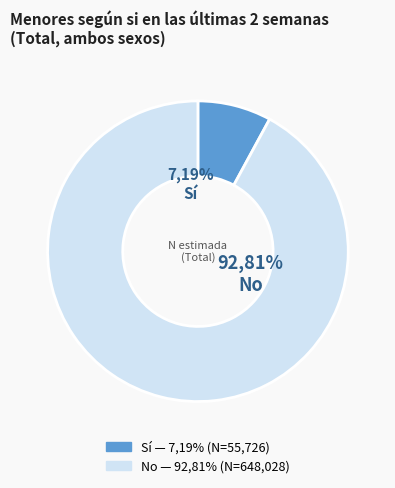

True or false: No accounts for 92% of the total.

True